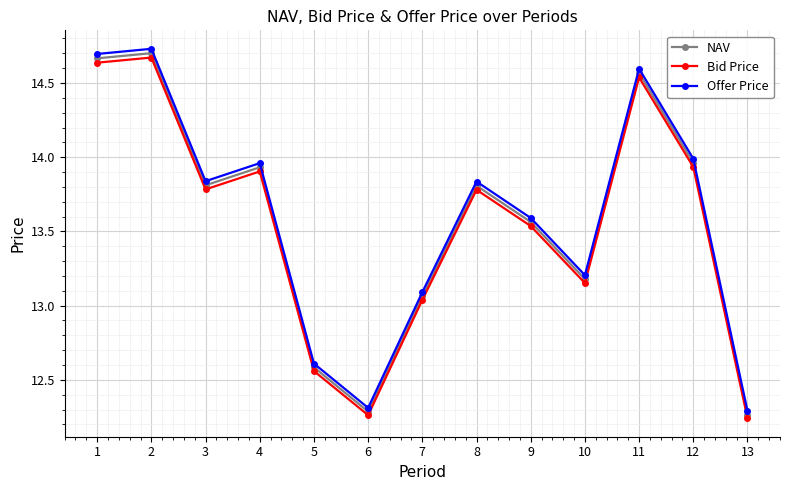

The Bid Price series shows 4.3 at 12. True or false?

False